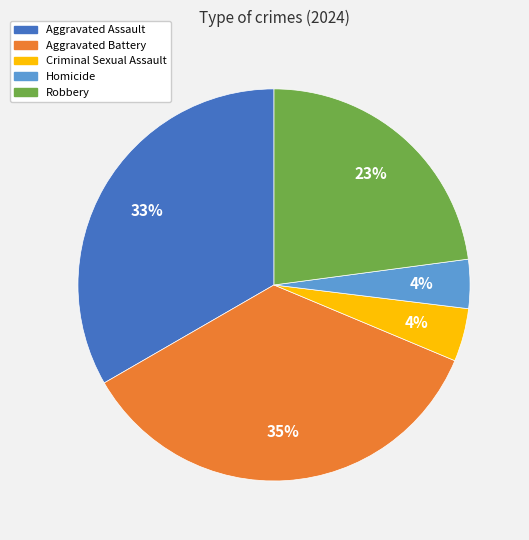

To the nearest percent, what percentage of the pie is Aggravated Assault?

33%